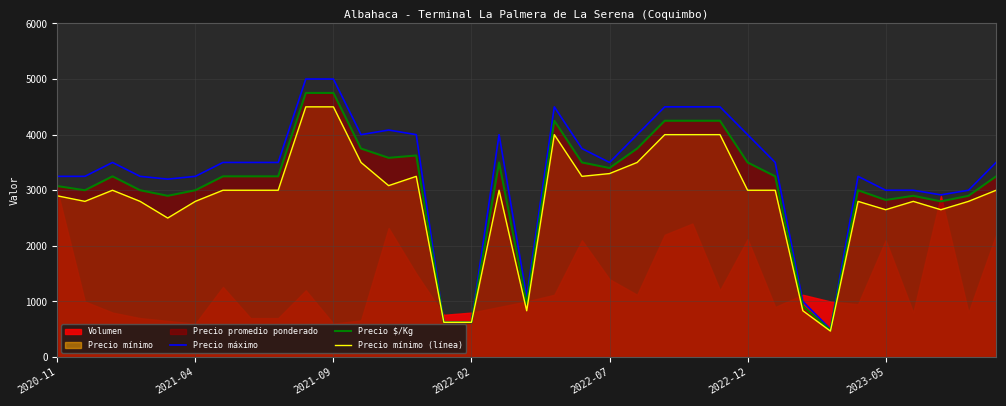

Between 24 and 34, which series saw the biggest shift?

Precio máximo